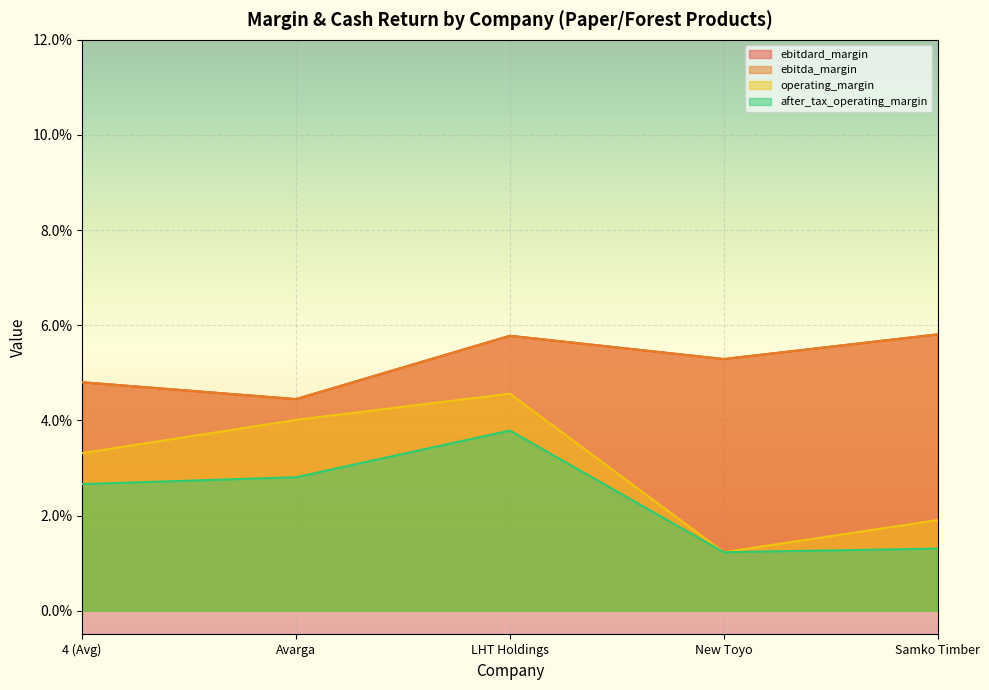

What are all the series names shown in the legend?

ebitdard_margin, ebitda_margin, operating_margin, after_tax_operating_margin